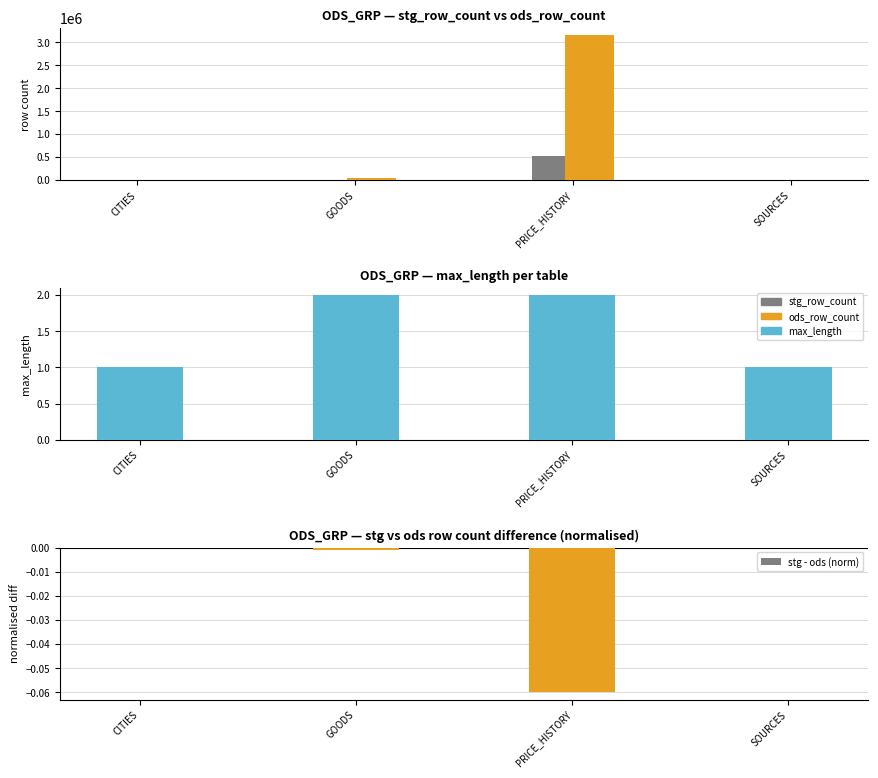

At SOURCES, list the series in order from smallest to largest.

max_length, ods_row_count, stg_row_count